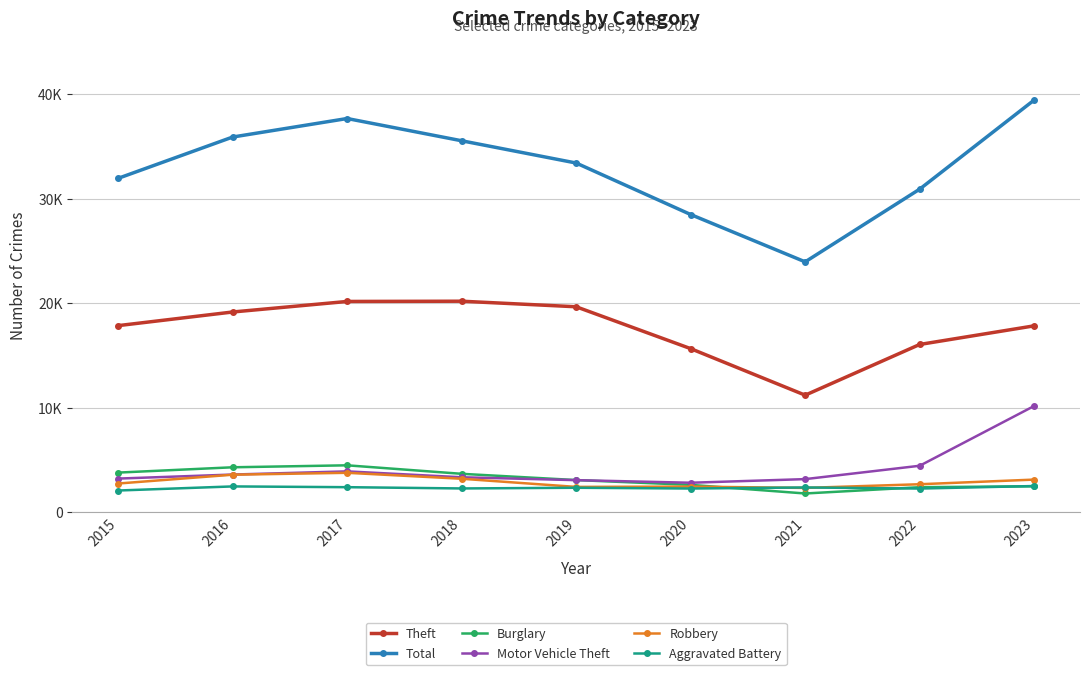

Does the chart have visible grid lines?

Yes